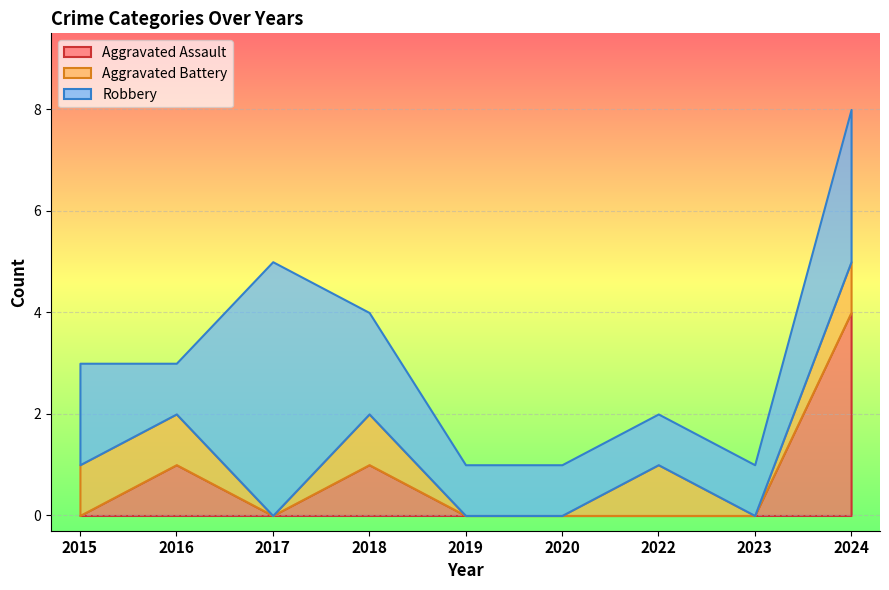

The value of Aggravated Battery at 2022 is 1. True or false?

True